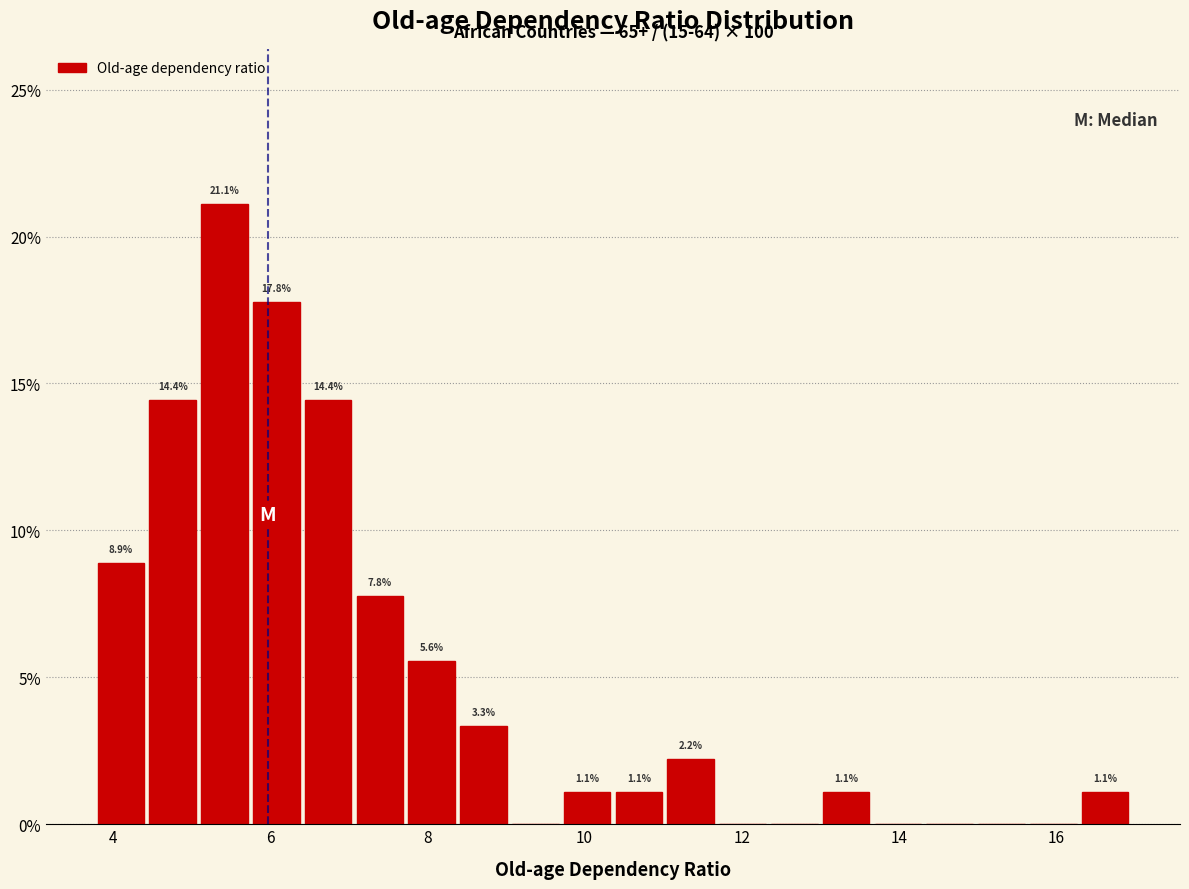

Around what value on the x-axis is the tallest bar? Give the approximate position of its centre, as read against the axis.

5.4